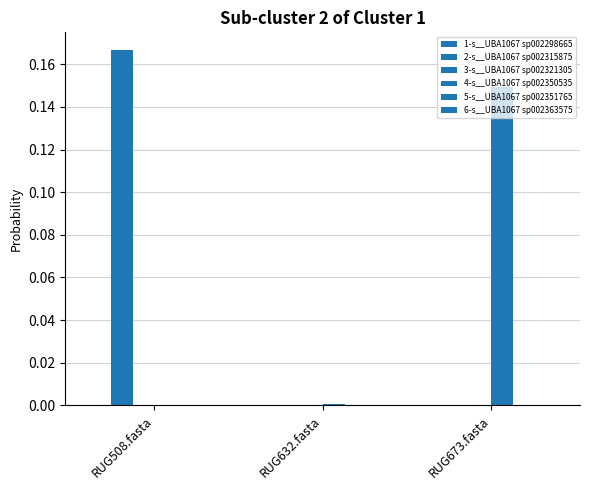

Count the number of data series in this chart.

6